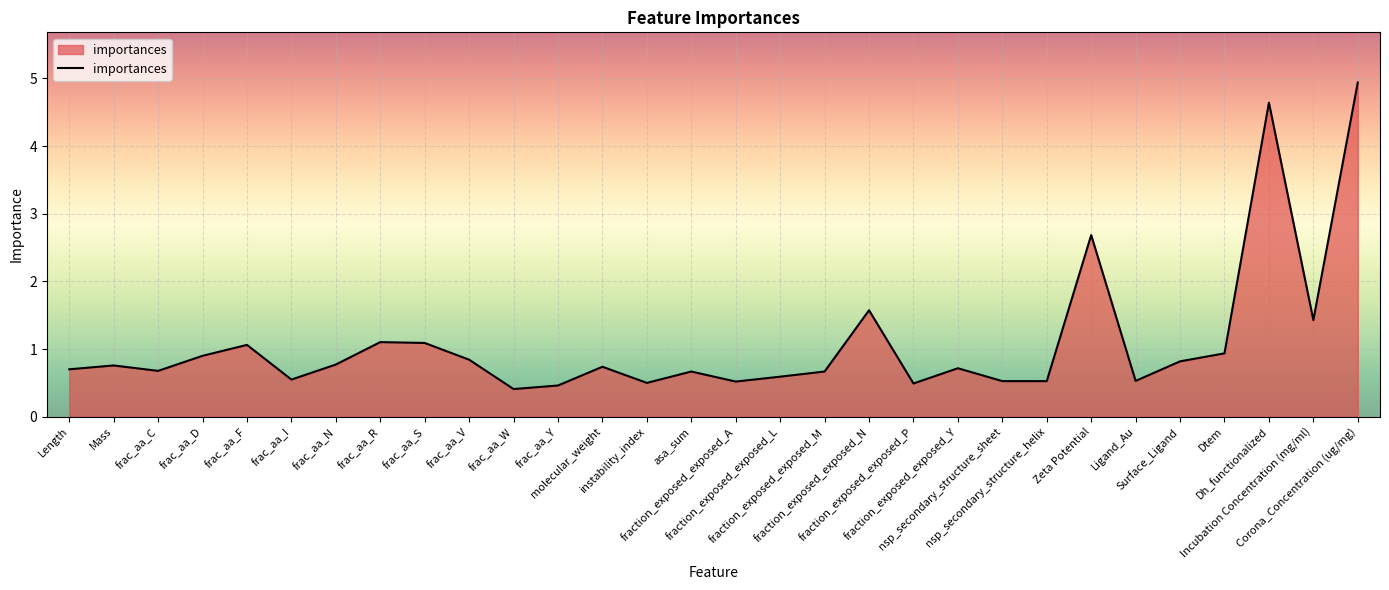

Does the chart display data point markers on the line(s)?

No